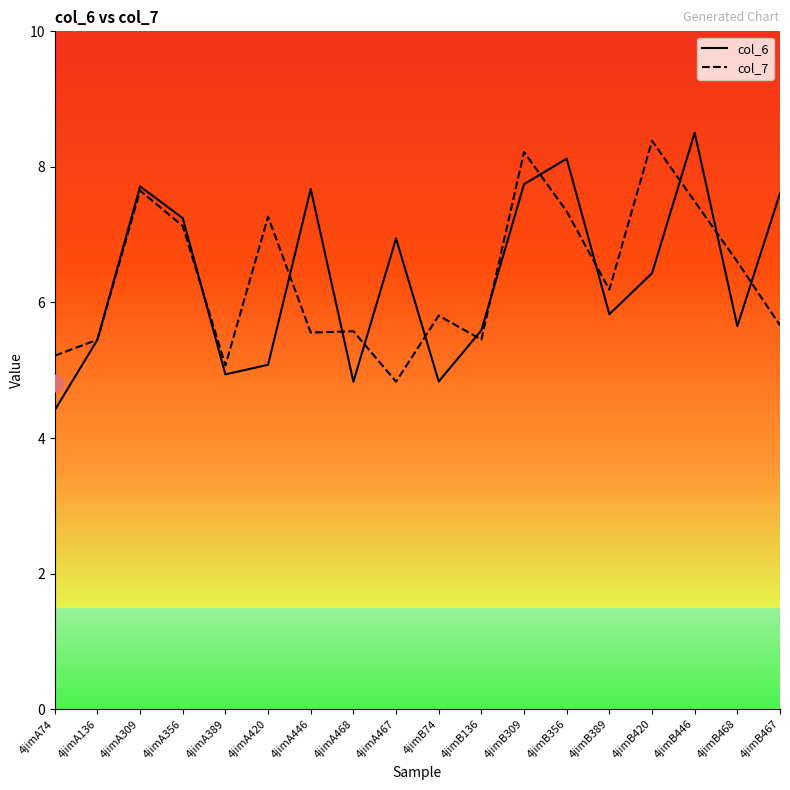

What is the spread (max minus min) of values at 4jimB389?

0.4